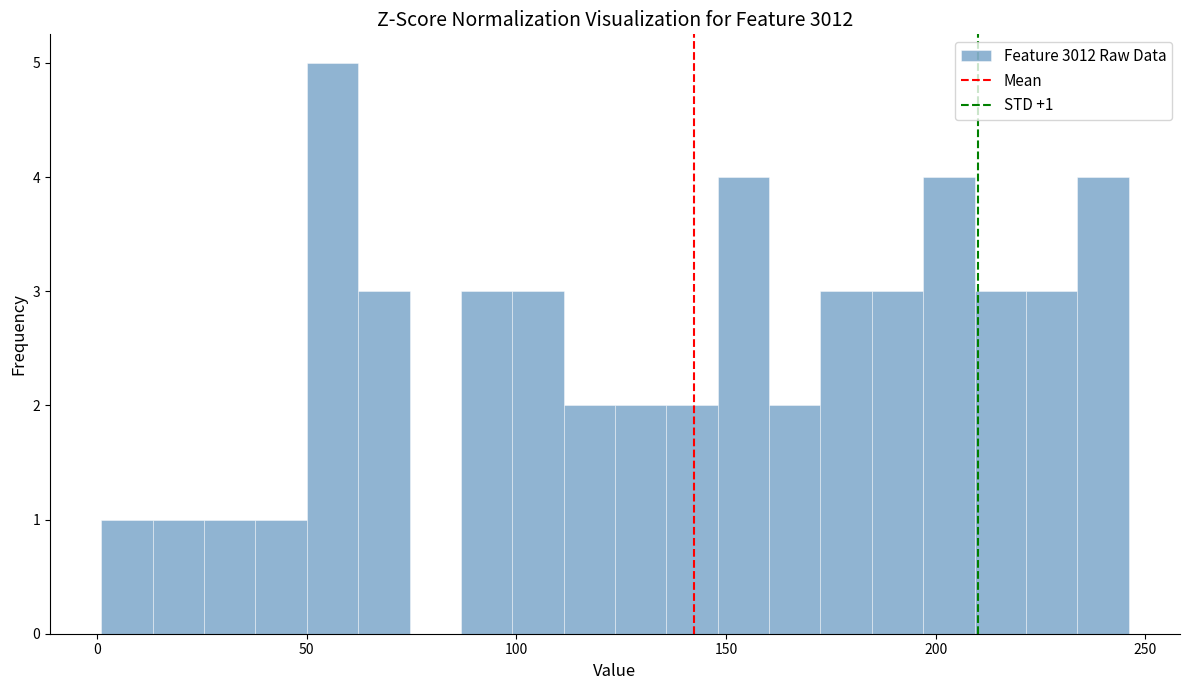

Read against the x-axis, roughly where is the centre of the tallest bar?

55